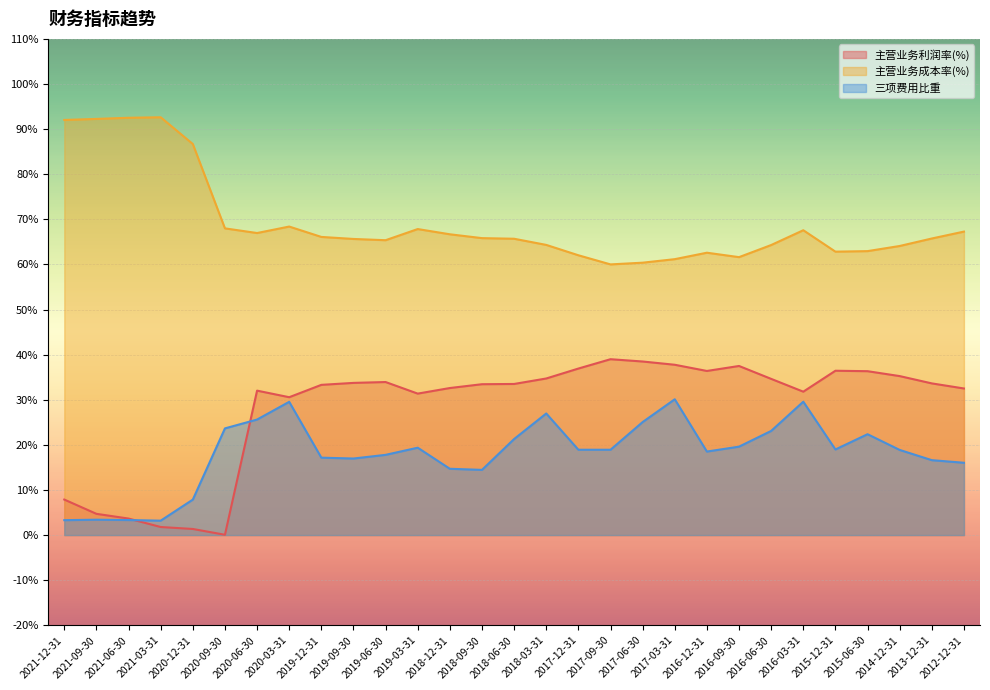

What are all the series names shown in the legend?

主营业务利润率(%), 主营业务成本率(%), 三项费用比重